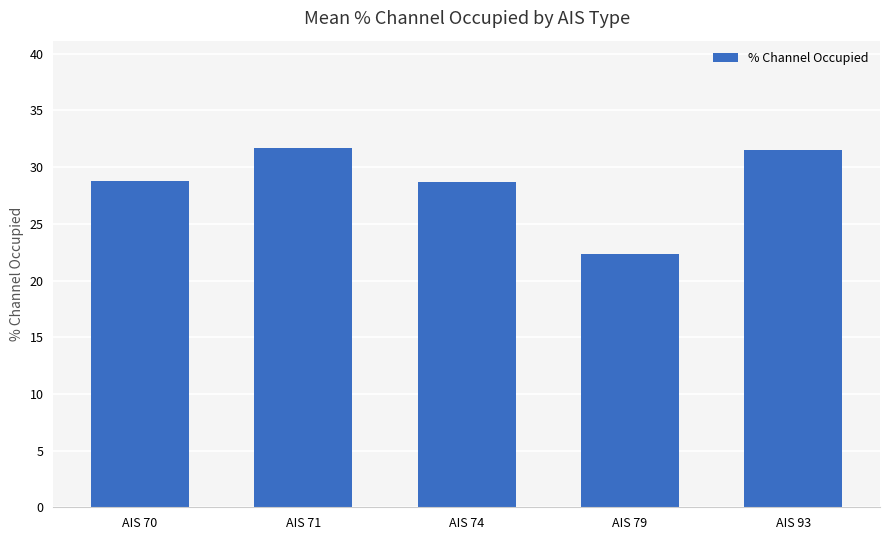

What is the greatest value displayed?

31.7